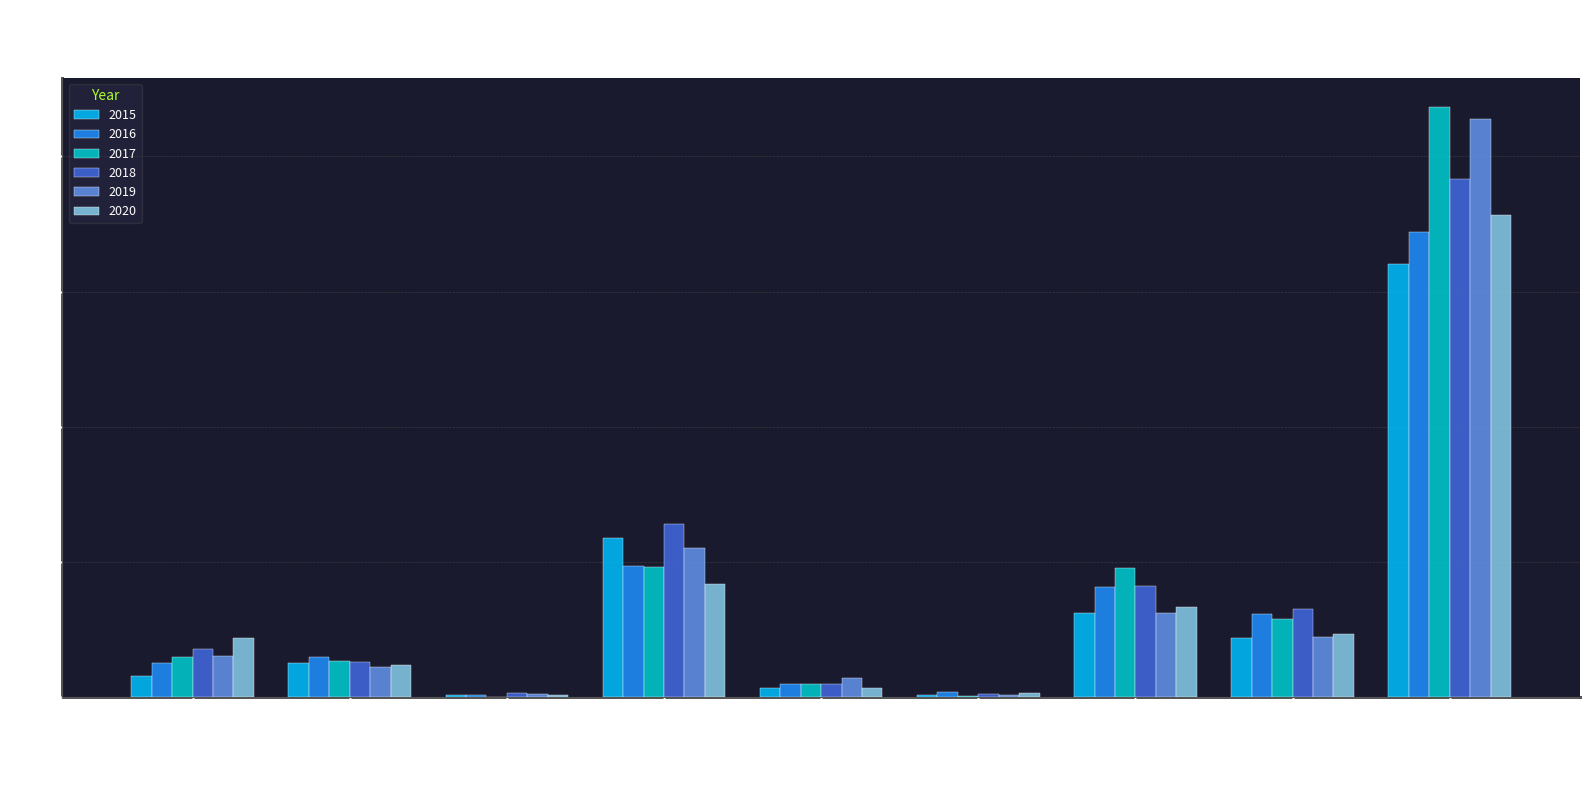

What is the maximum value for 2020?

714